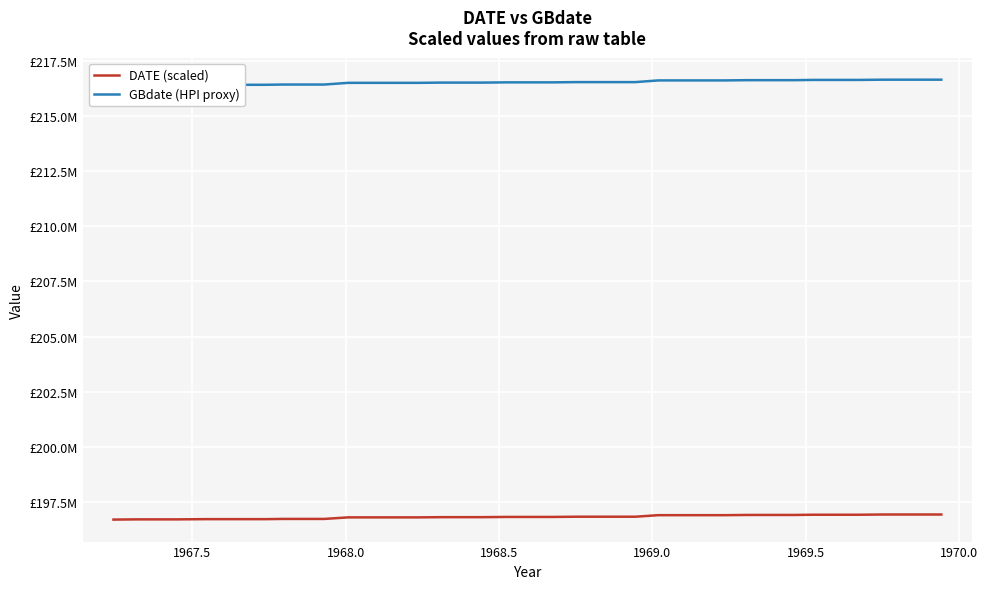

True or false: DATE (scaled) has a value of 64053101 at 18.

False